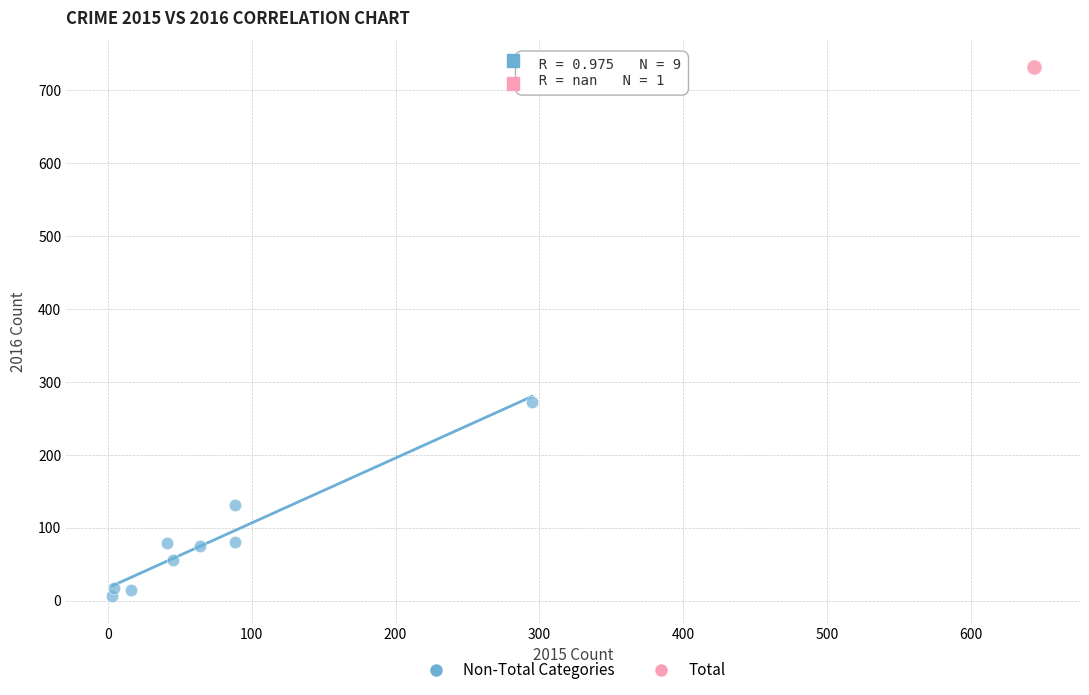

What are all the series names shown in the legend?

Non-Total Categories, Total